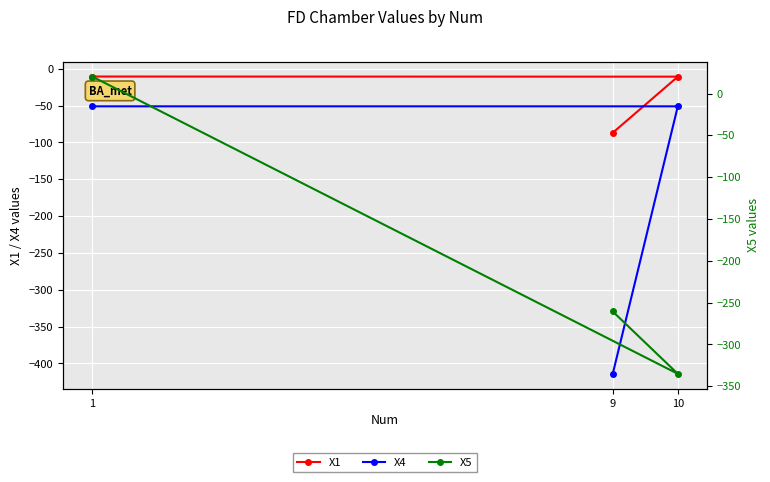

What is the greatest value displayed?

20.3